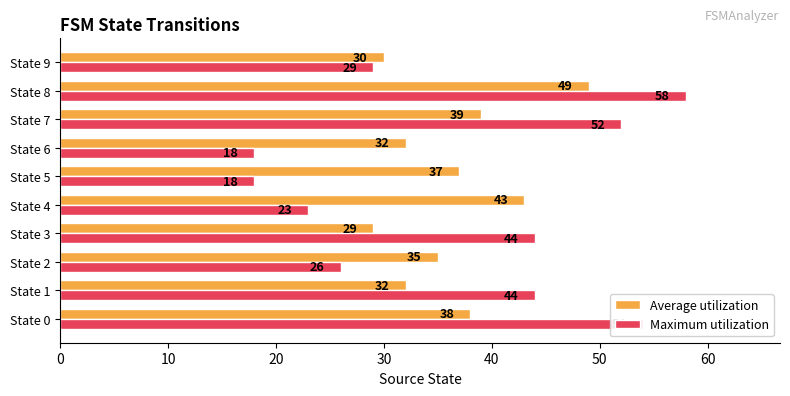

List the series in order of their peak value, lowest first.

Average utilization, Maximum utilization